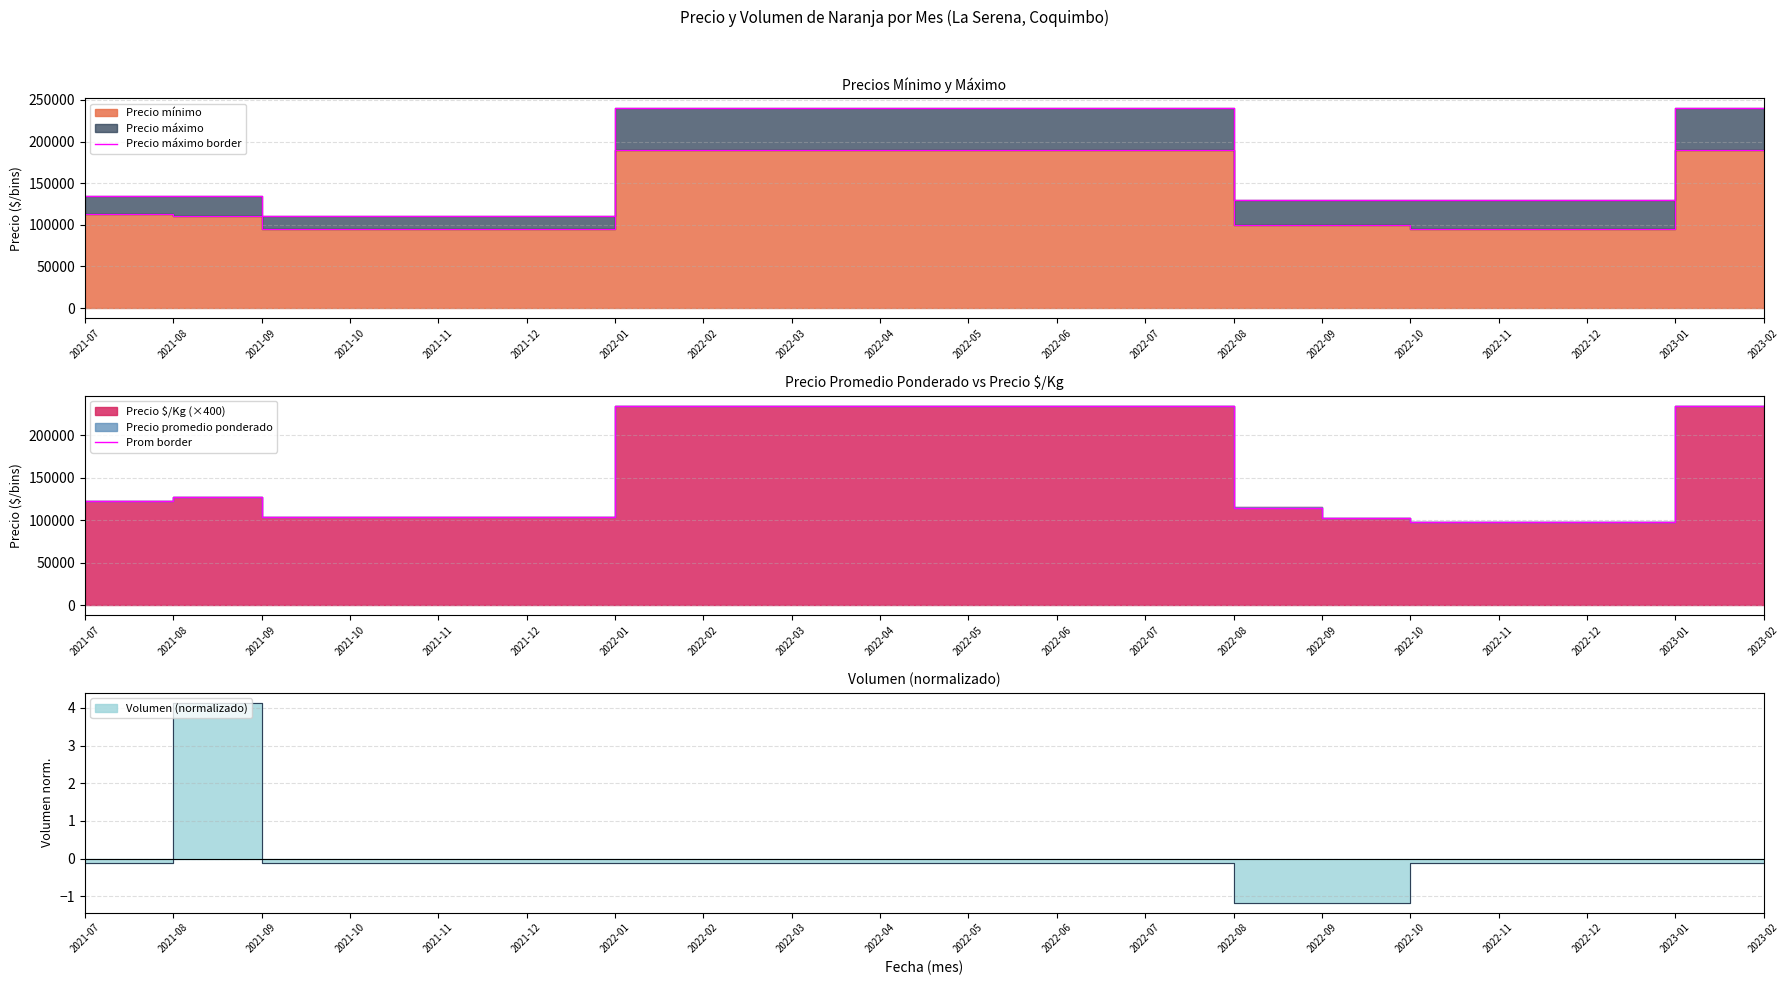

Does the chart display data point markers on the line(s)?

No